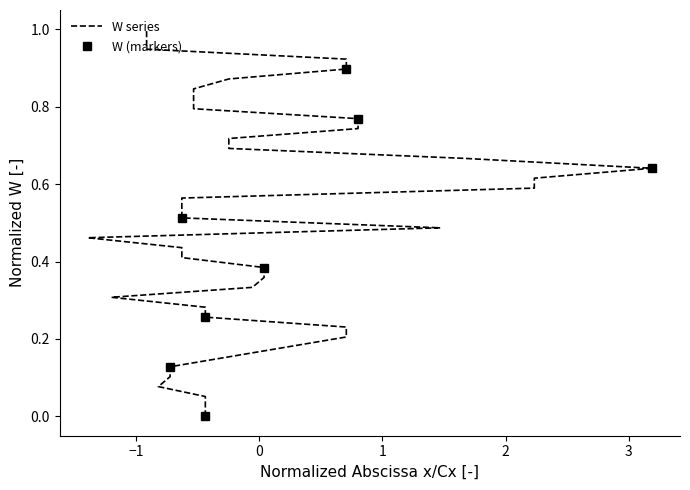

Read the value at 803.

0.8